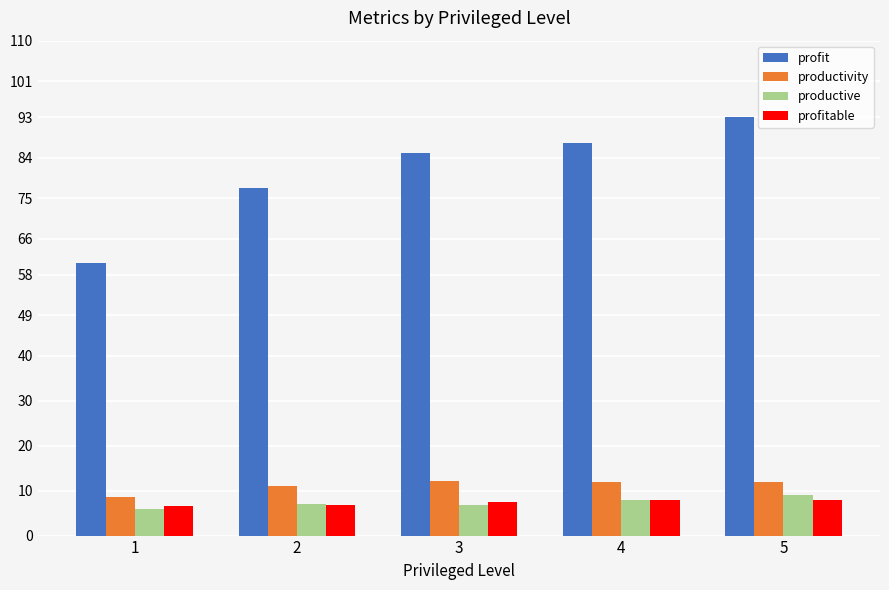

At how many categories does at least one series exceed 33?

5